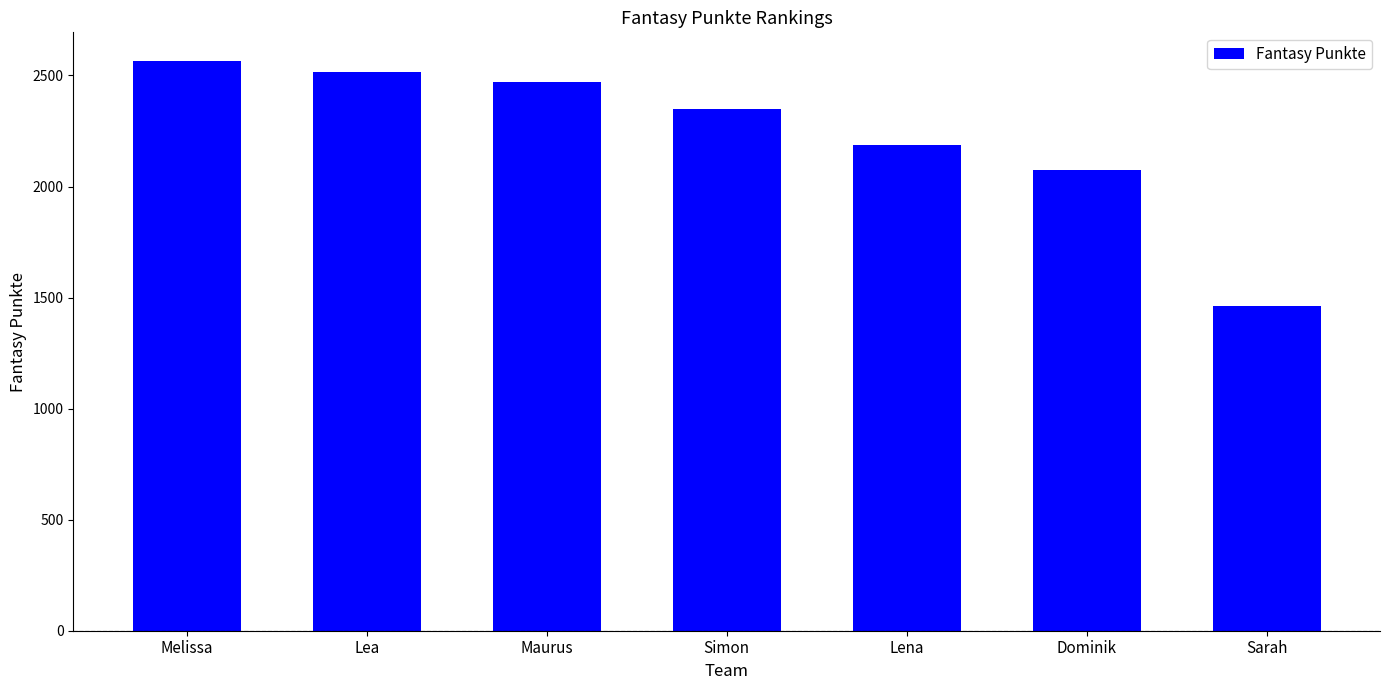

Reading right to left, what are all the values shown in this chart?

Sarah=1464	Dominik=2074	Lena=2188	Simon=2348	Maurus=2470	Lea=2516	Melissa=2566